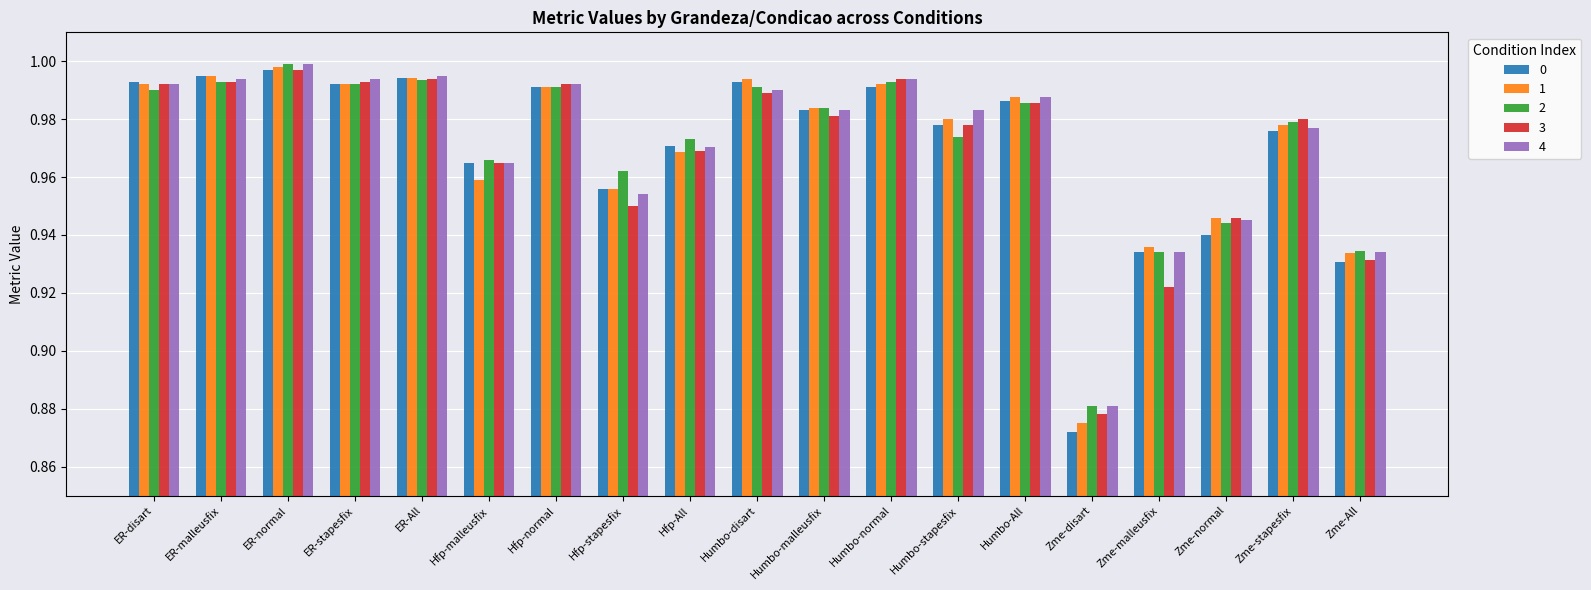

What is the difference between the second highest and minimum values in the 4 series?

0.1